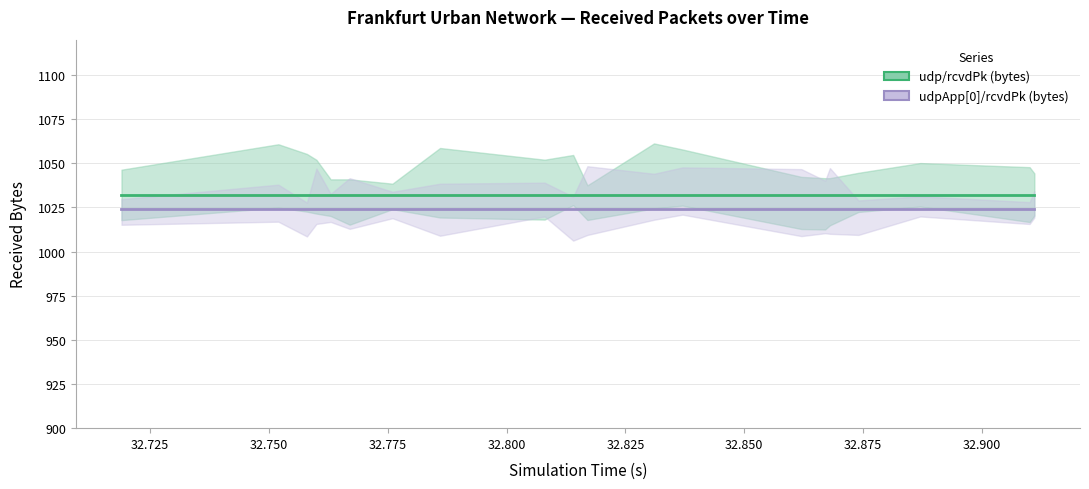

True or false: udp/rcvdPk (bytes) and udpApp[0]/rcvdPk (bytes) intersect in this chart.

False